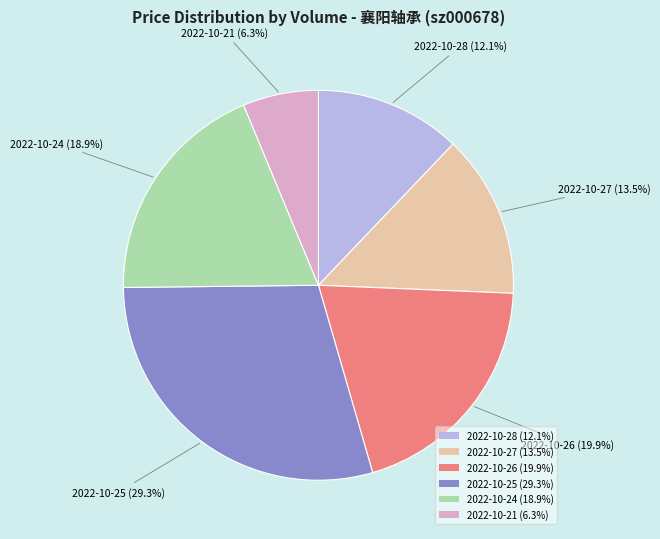

Rank the categories by value from highest to lowest.

2022-10-25 (29.3%), 2022-10-26 (19.9%), 2022-10-24 (18.9%), 2022-10-27 (13.5%), 2022-10-28 (12.1%), 2022-10-21 (6.3%)